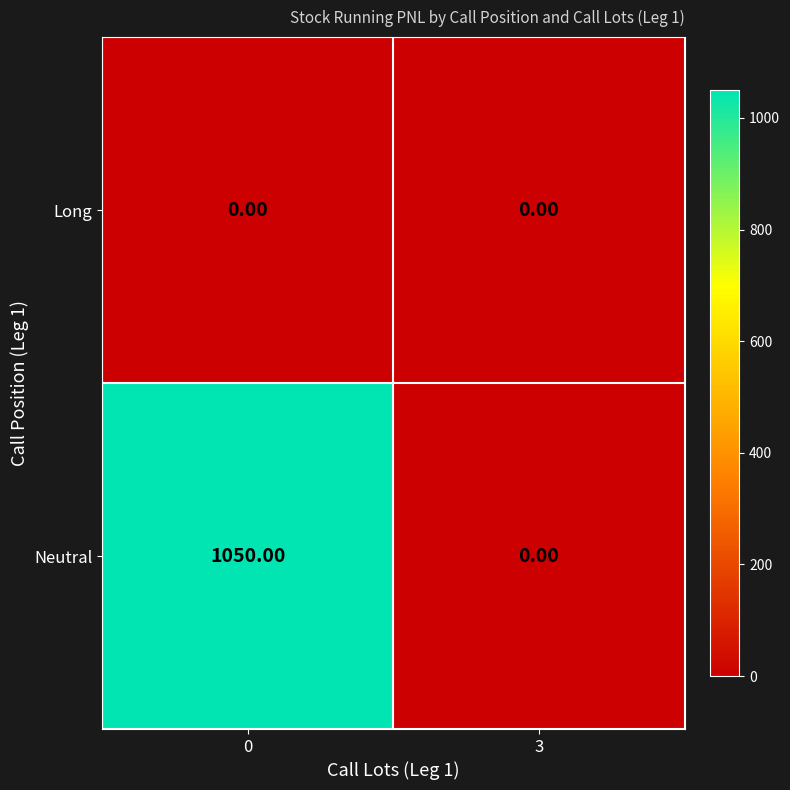

Is the value of Neutral at 0 greater than the value of Long at 3?

Yes